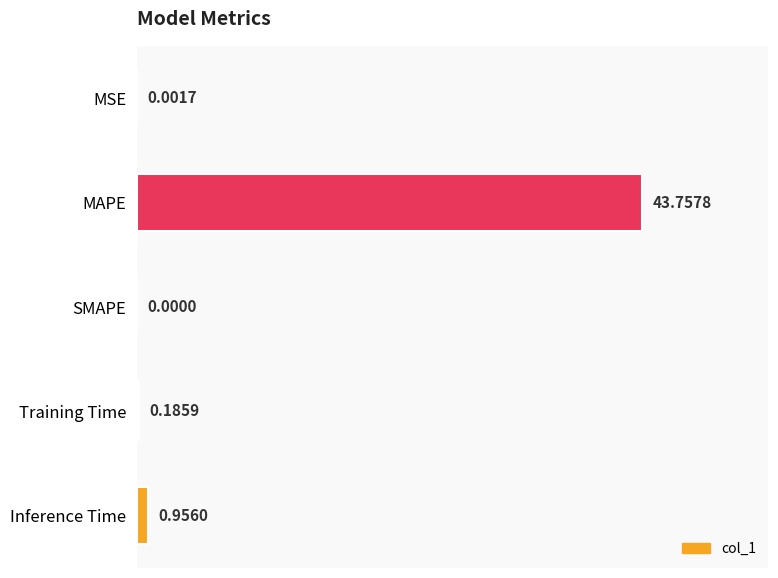

Where is the data nearest to the value 21?

Inference Time